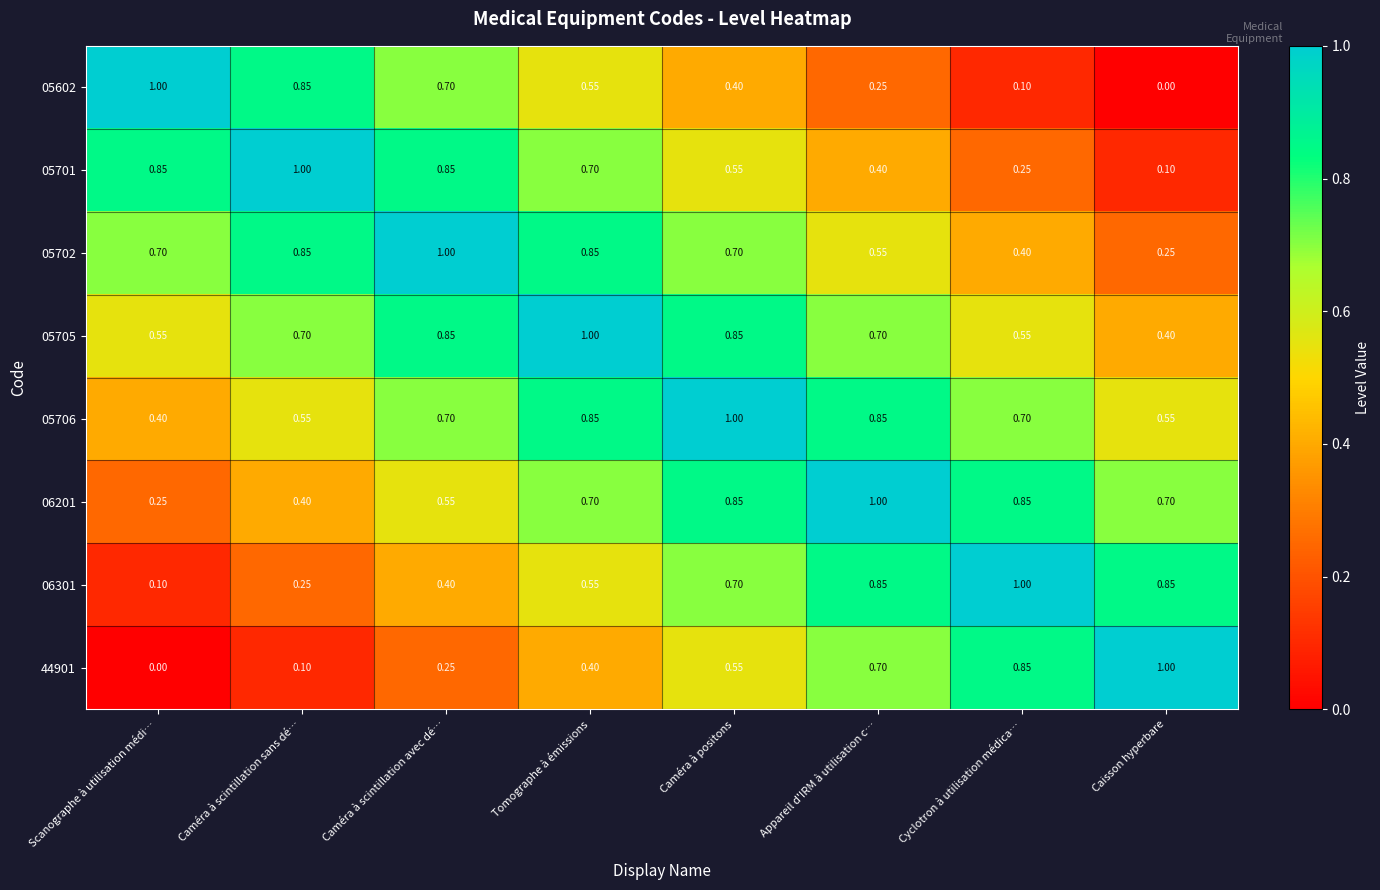

At which label does 05602 reach its minimum?

Caisson hyperbare